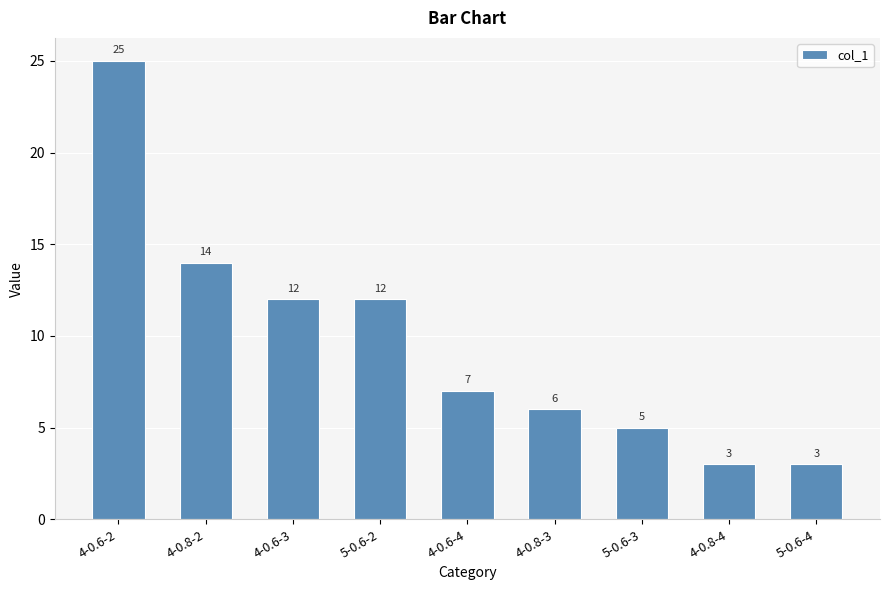

What is the label of the 4th bar from the right?

4-0.8-3